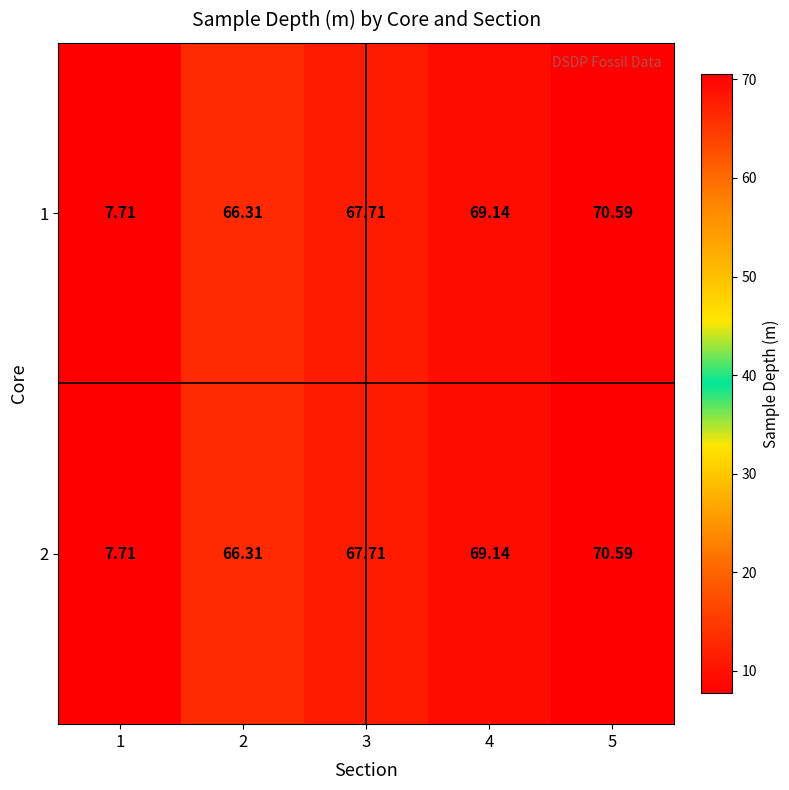

At which category does the chart reach its peak across all series?

5